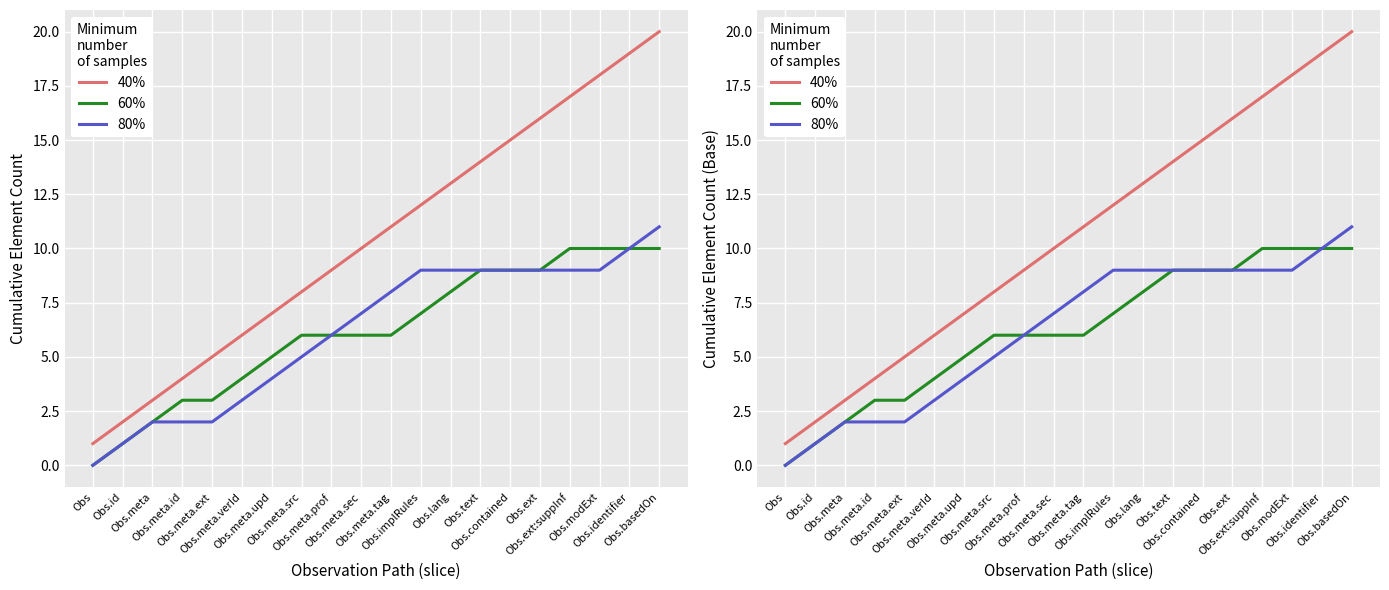

Rank the series at Obs.id from highest to lowest value.

40%, 60%, 80%